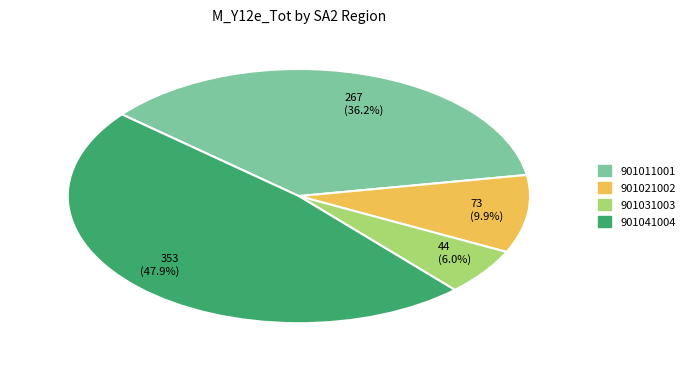

Which slice is the smallest?

44 (6.0%)